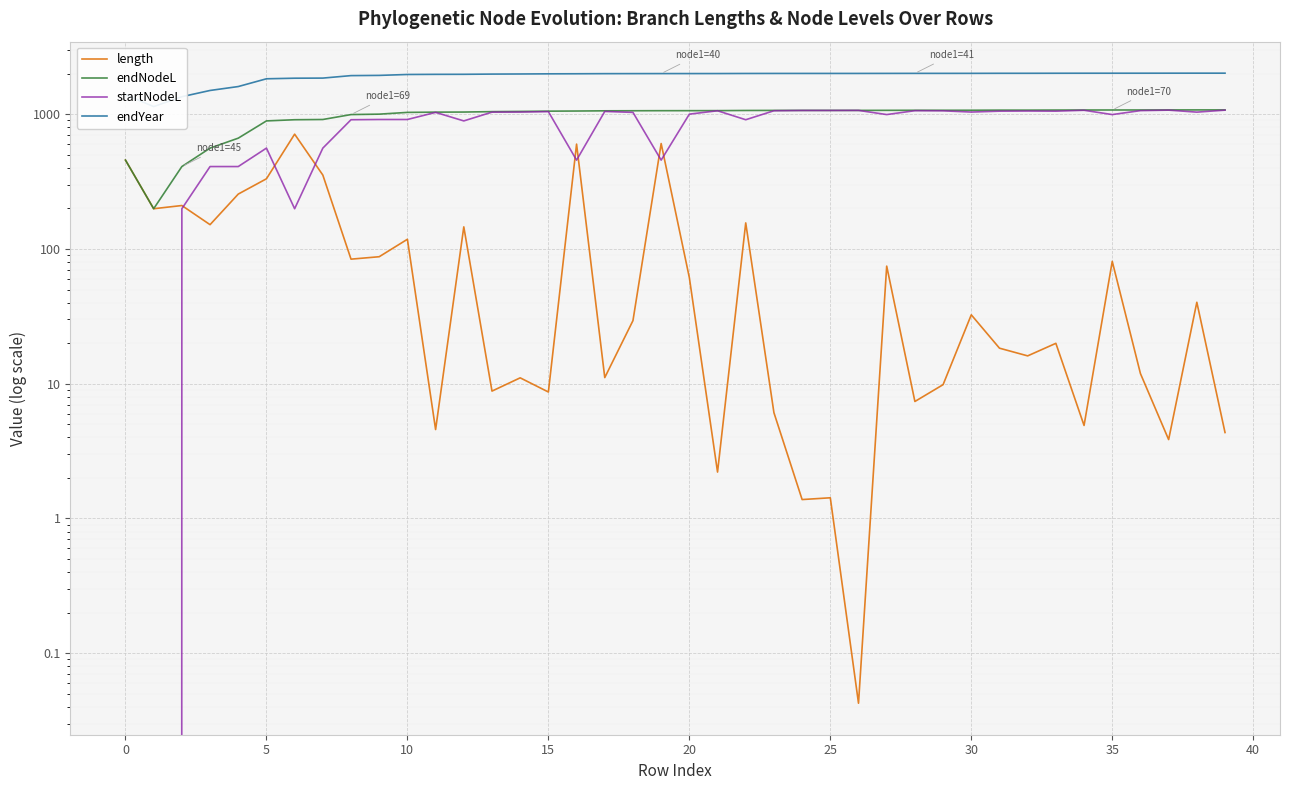

Rank the series by their maximum value, from lowest to highest.

length, startNodeL, endNodeL, endYear